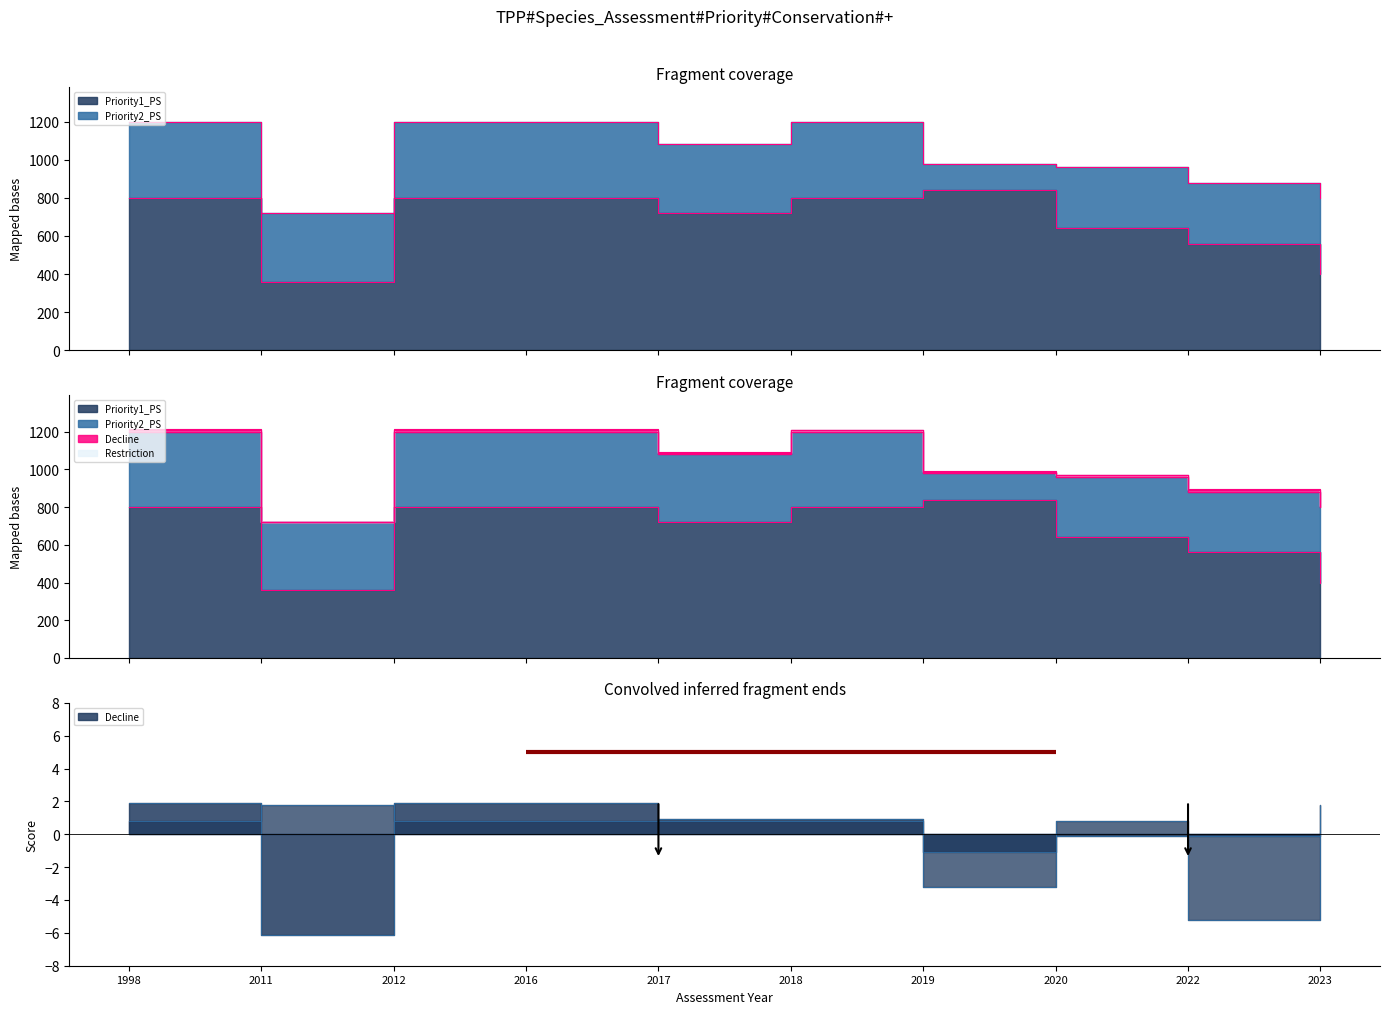

At how many categories does at least one series exceed 599?

7